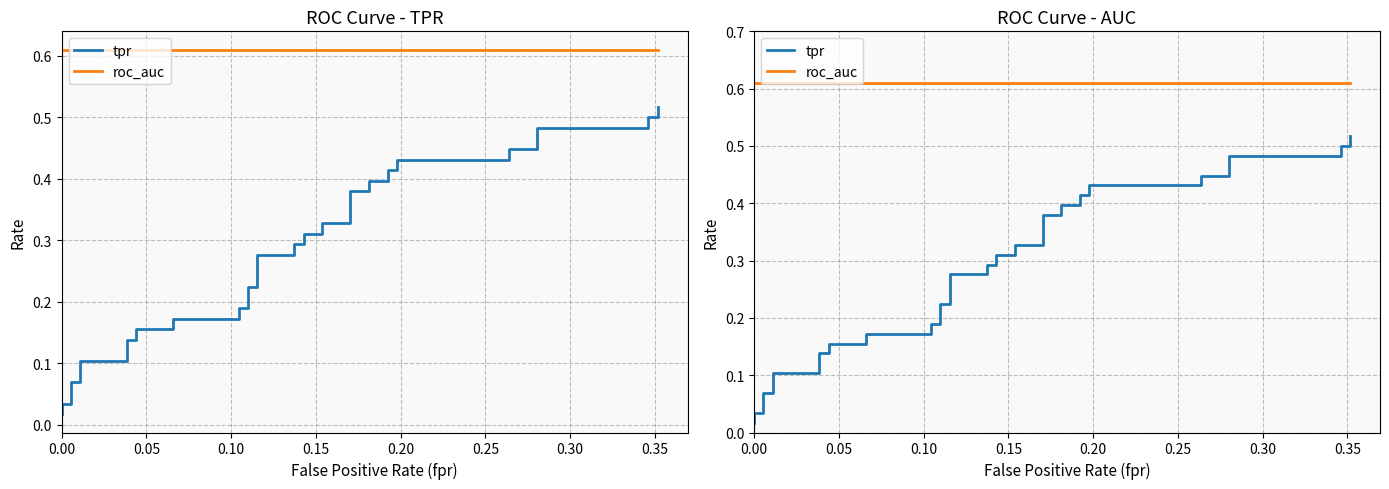

Rank the series by their average value, from lowest to highest.

tpr, roc_auc